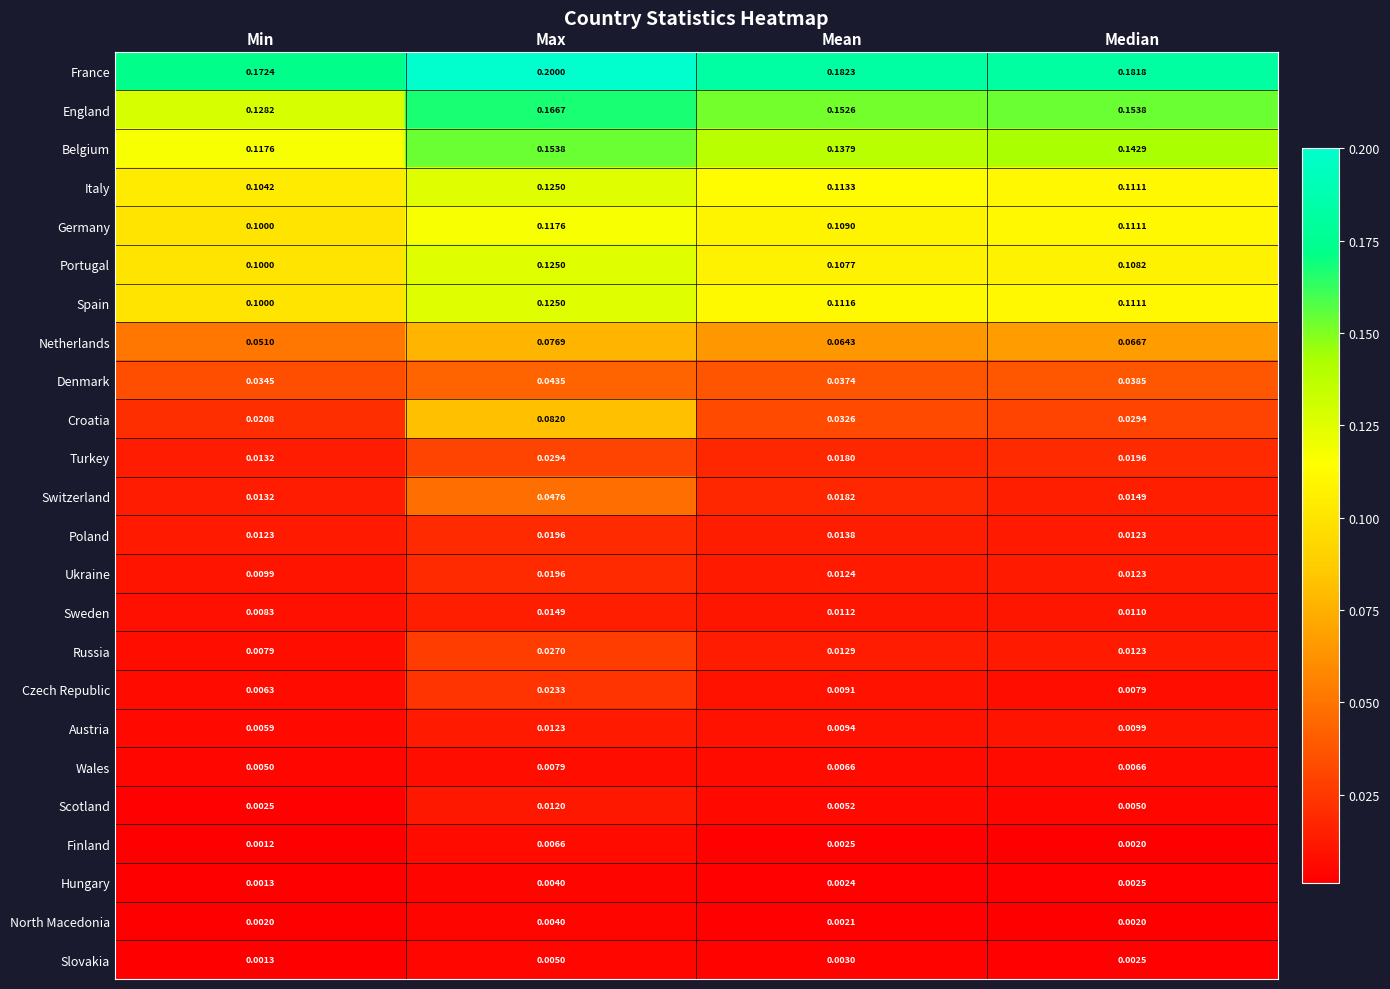

At how many categories does at least one series exceed 0?

4